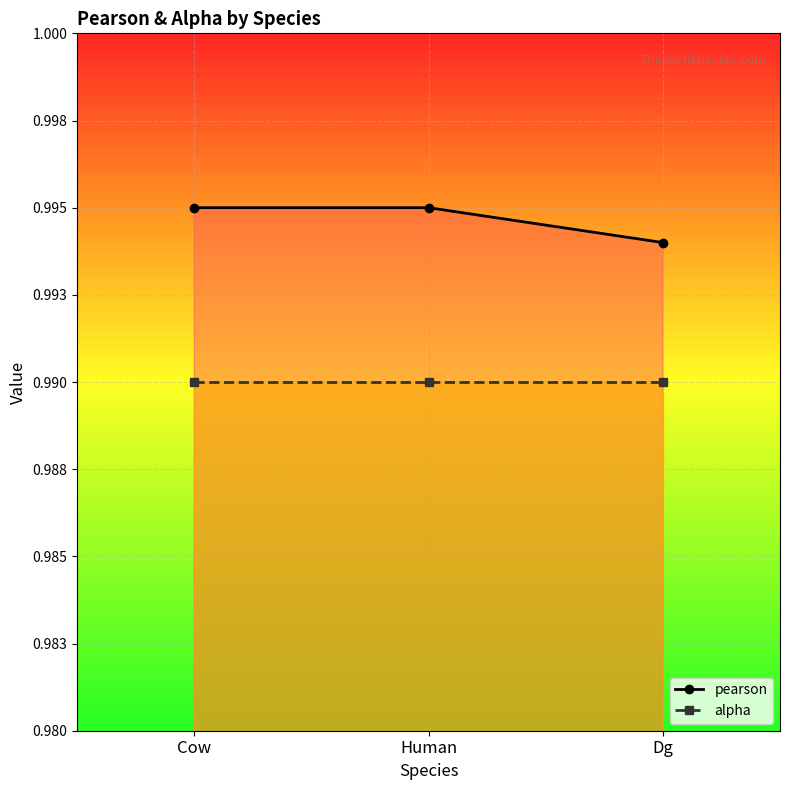

Rank the series at Human from highest to lowest value.

pearson, alpha